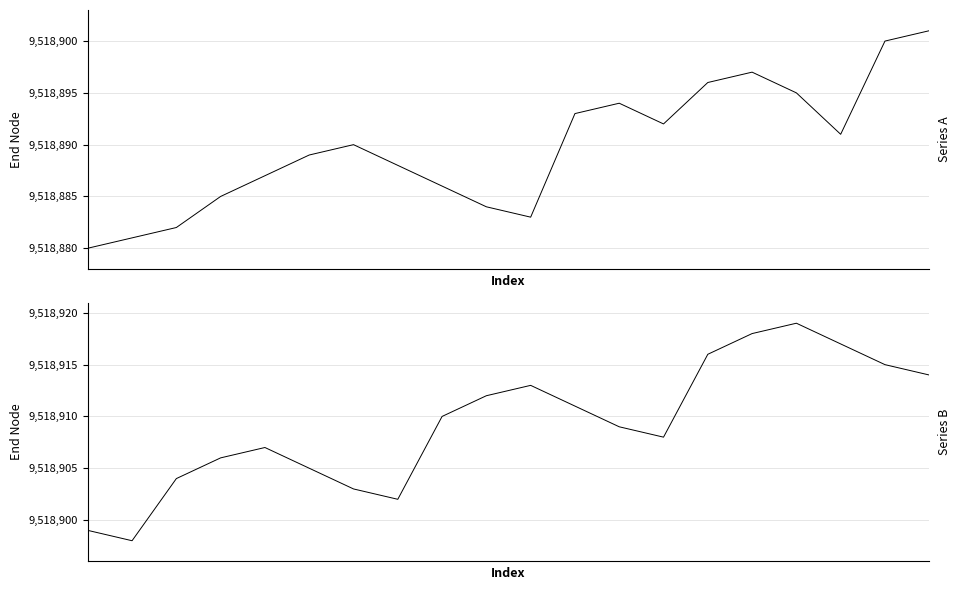

Reading left to right, transcribe all the data shown in this chart.

IS_AST_PARENT (first half): 0=9518880	1=9518881	2=9518882	3=9518885	4=9518887	5=9518889	6=9518890	7=9518888	8=9518886	9=9518884	10=9518883	11=9518893	12=9518894	13=9518892	14=9518896	15=9518897	16=9518895	17=9518891	18=9518900	19=9518901
IS_AST_PARENT (second half): 0=9518899	1=9518898	2=9518904	3=9518906	4=9518907	5=9518905	6=9518903	7=9518902	8=9518910	9=9518912	10=9518913	11=9518911	12=9518909	13=9518908	14=9518916	15=9518918	16=9518919	17=9518917	18=9518915	19=9518914